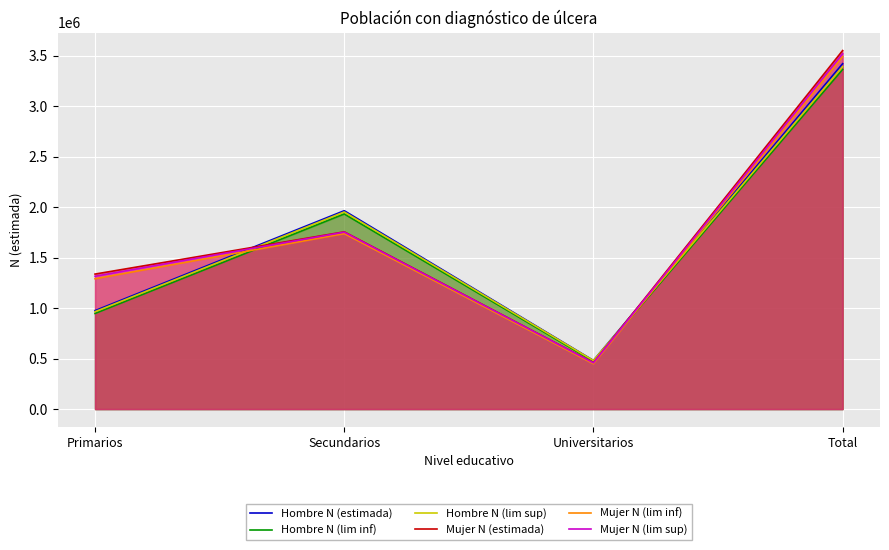

How many series are shown in this chart?

6